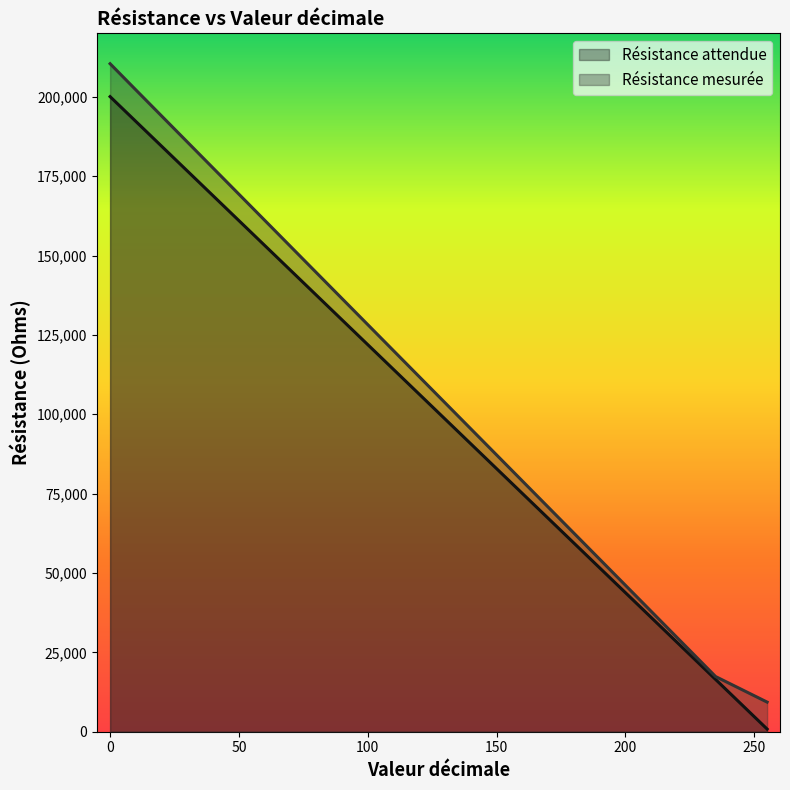

Reading left to right, what are all the values shown in this chart?

Résistance attendue: 0=200060.0	10=192247.5	26=179747.5	63=150841.2	78=139122.5	110=114122.5	147=85216.2	187=53966.2	199=44591.2	235=16466.2	255=841.2
Résistance mesurée: 0=210430.0	10=202180.0	26=189030.0	63=158640.0	78=146310.0	110=120030.0	147=89660.0	187=56810.0	199=46960.0	235=17380.0	255=9330.0